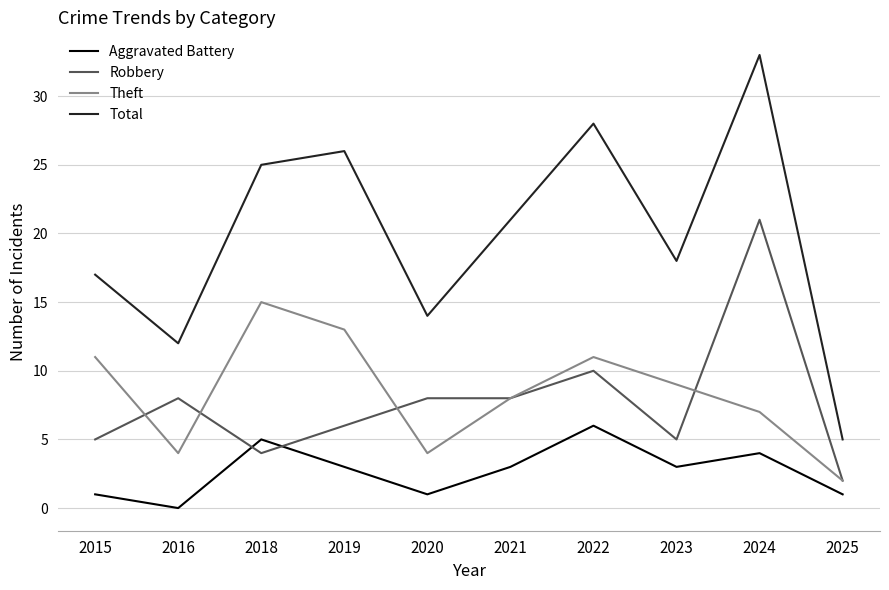

The Robbery series shows 5 at 2023. True or false?

True